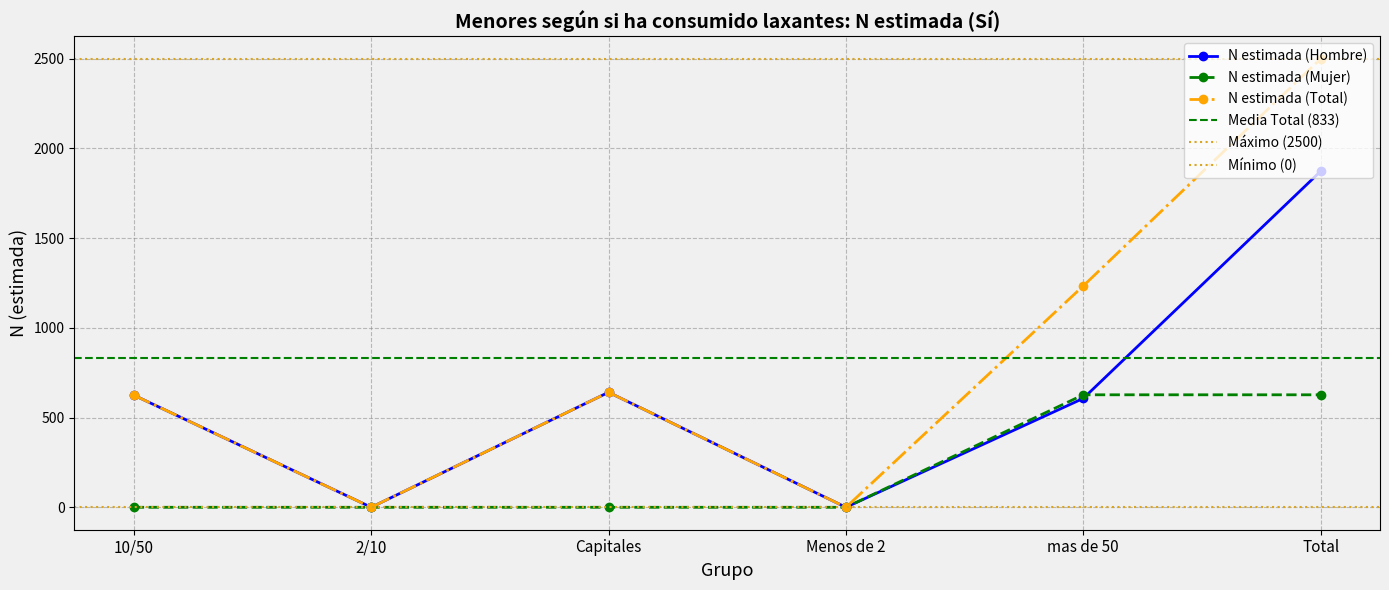

What is the difference between the highest and lowest values at Total?

1873